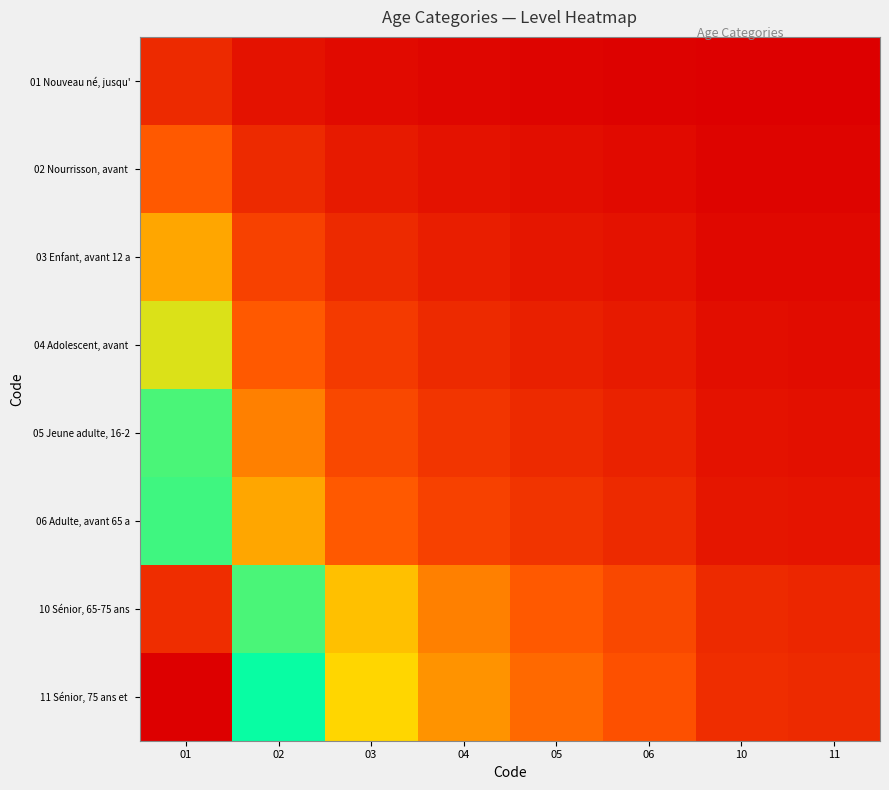

What is the difference between the highest and lowest values at 04?

0.2